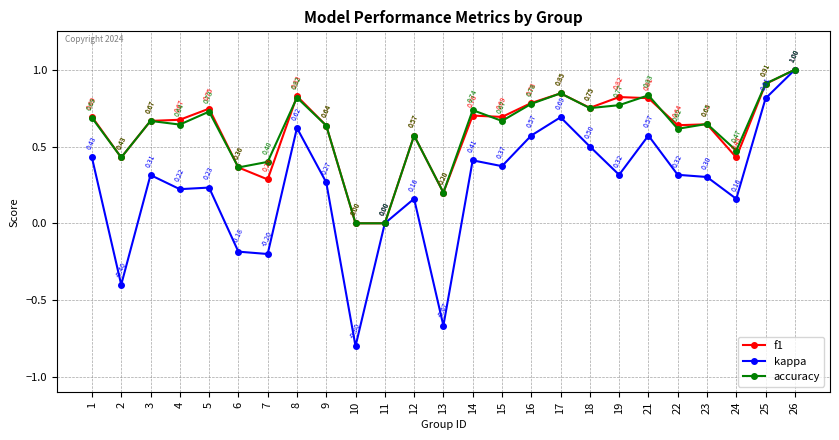

Which label corresponds to the smallest value in the chart?

10